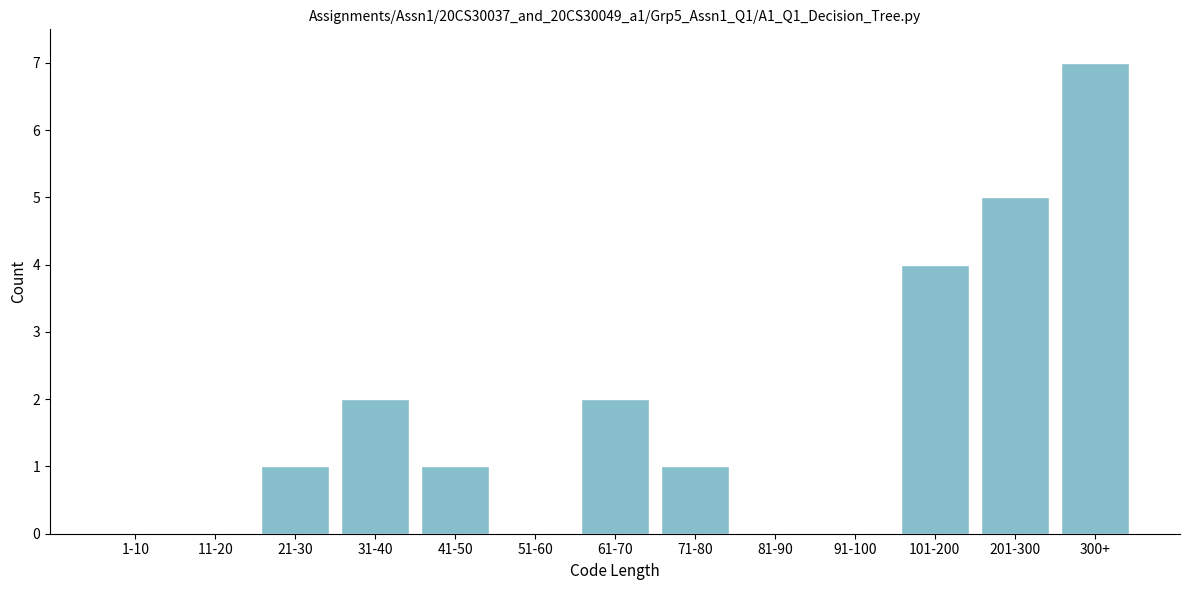

Reading right to left, extract all data points from this chart.

300+=7	201-300=5	101-200=4	91-100=0	81-90=0	71-80=1	61-70=2	51-60=0	41-50=1	31-40=2	21-30=1	11-20=0	1-10=0